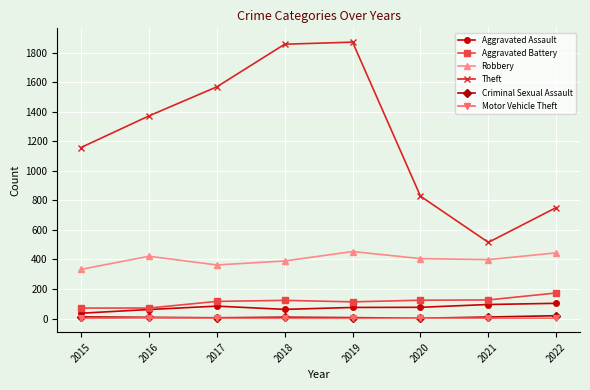

How many Motor Vehicle Theft values are between 1 and 2?

7